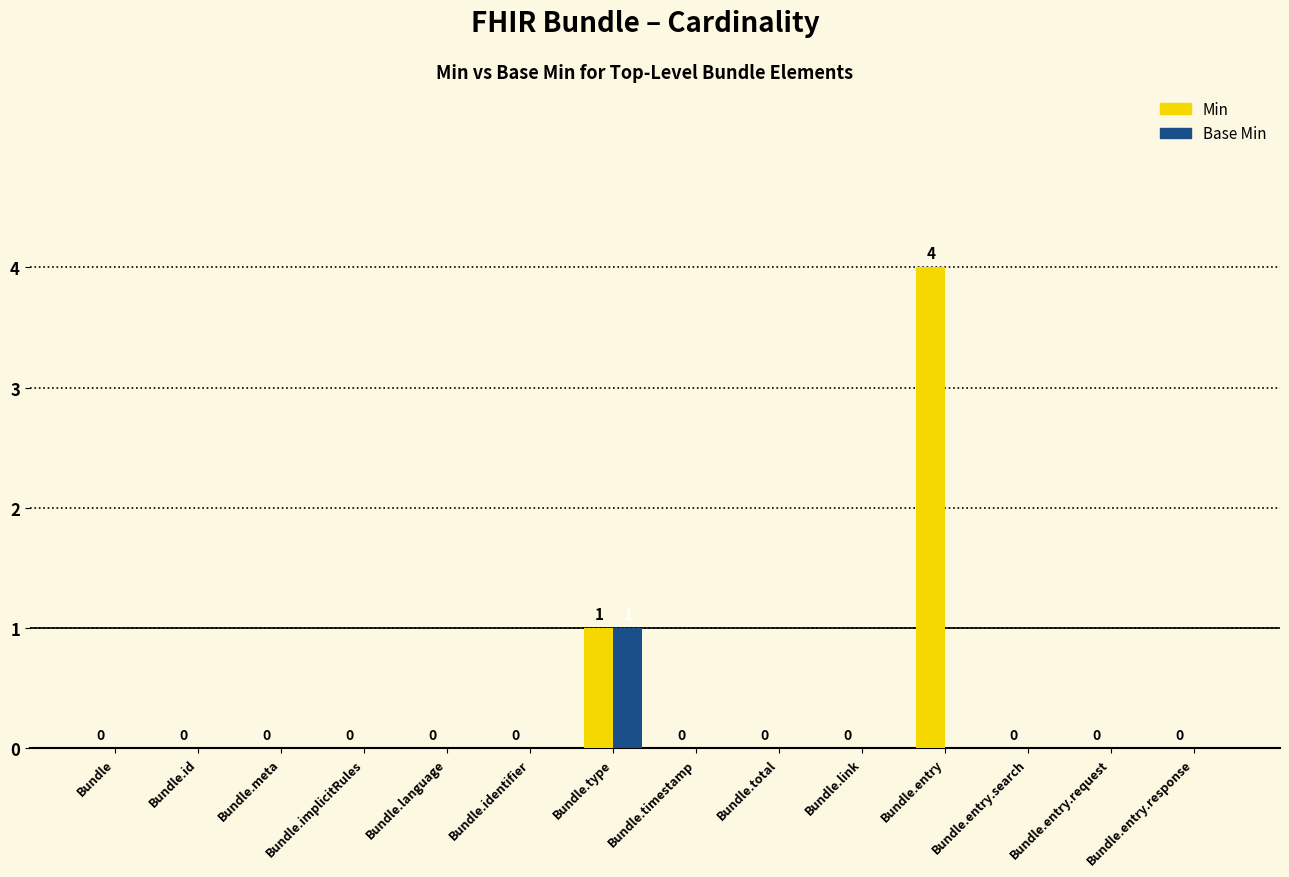

Which series has the largest total across all categories?

Min